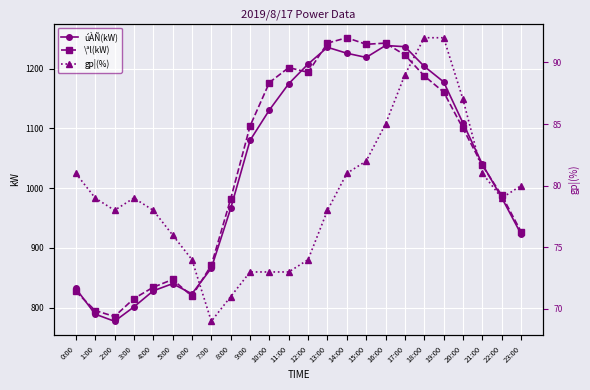

Which series has the largest range (max minus min)?

\ªl(kW)